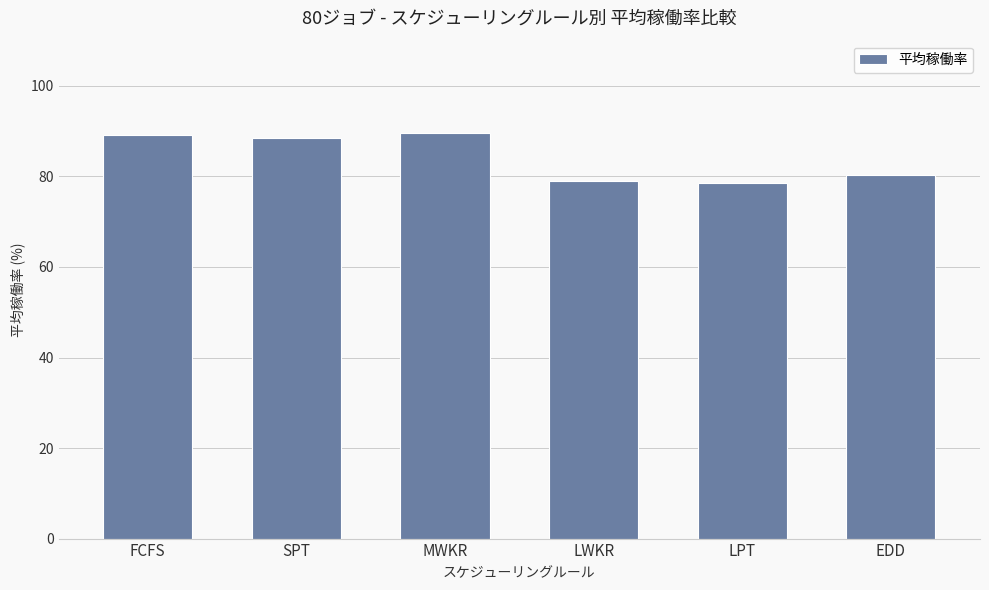

What is the greatest value displayed?

89.7